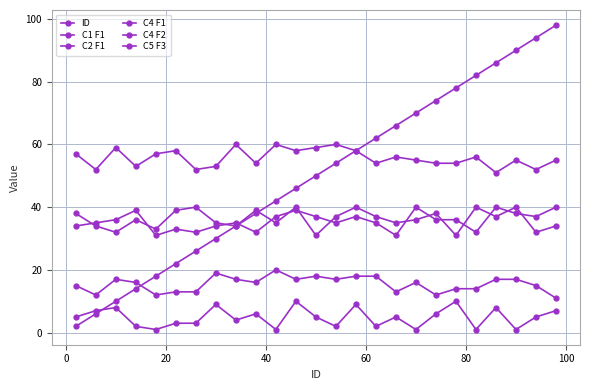

Does the chart have visible grid lines?

Yes